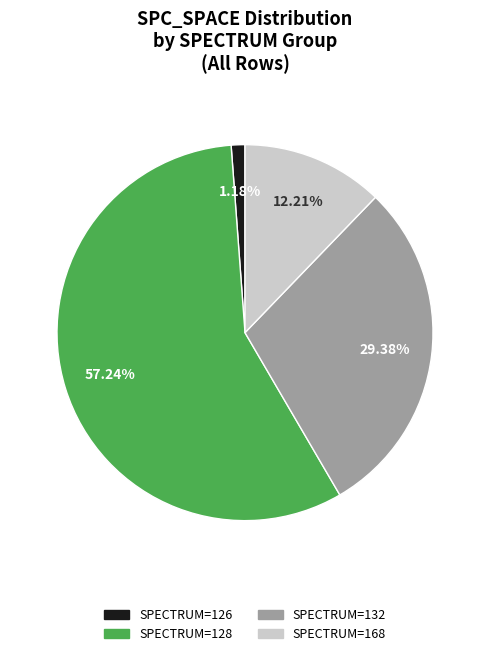

How many slices are in this pie chart?

4